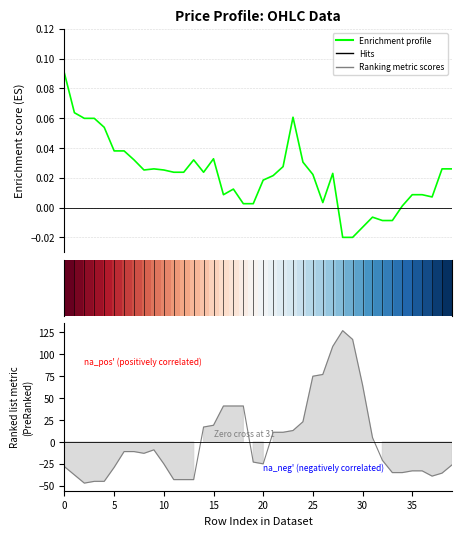

In Enrichment profile, how many points are higher than both neighbors (excluding endpoints)?

7